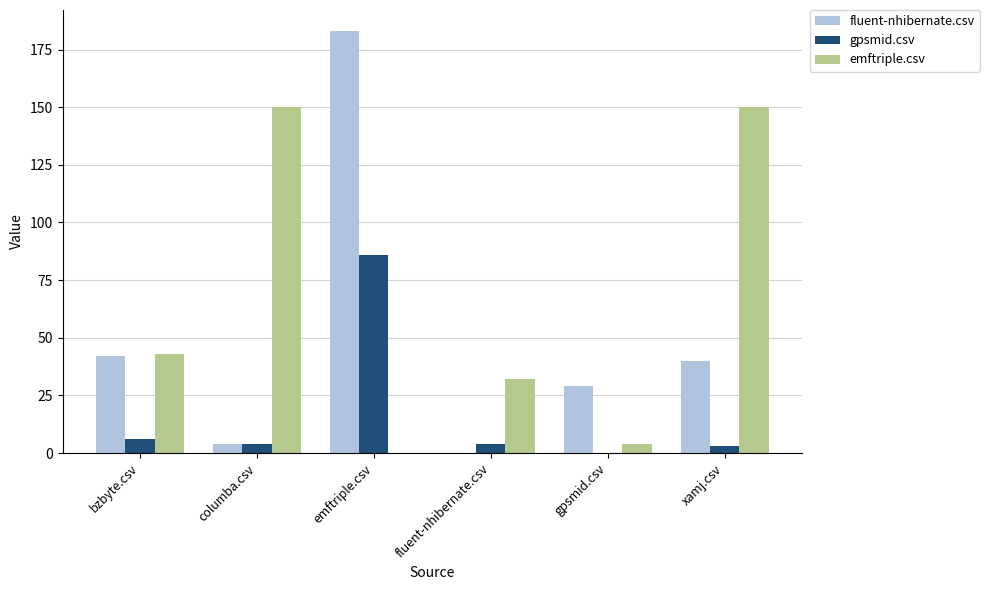

What is the sum of all fluent-nhibernate.csv values?

298